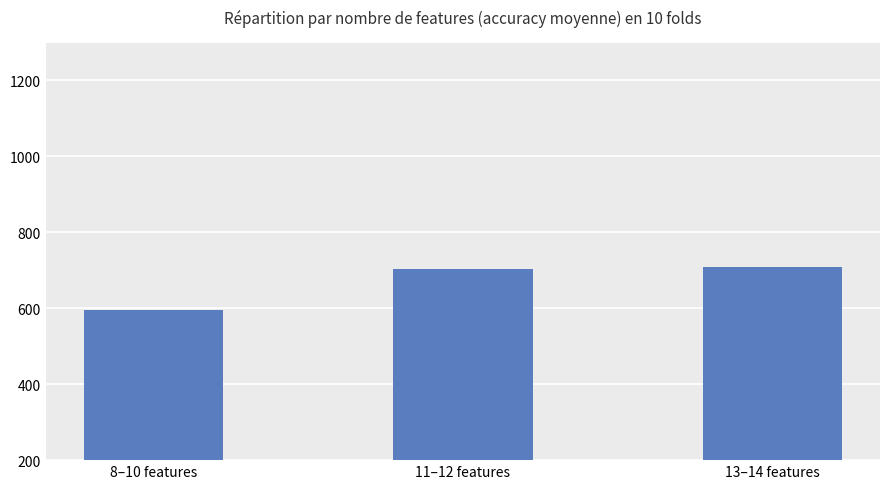

Is it true that the value at 13–14 features is 930.4?

False